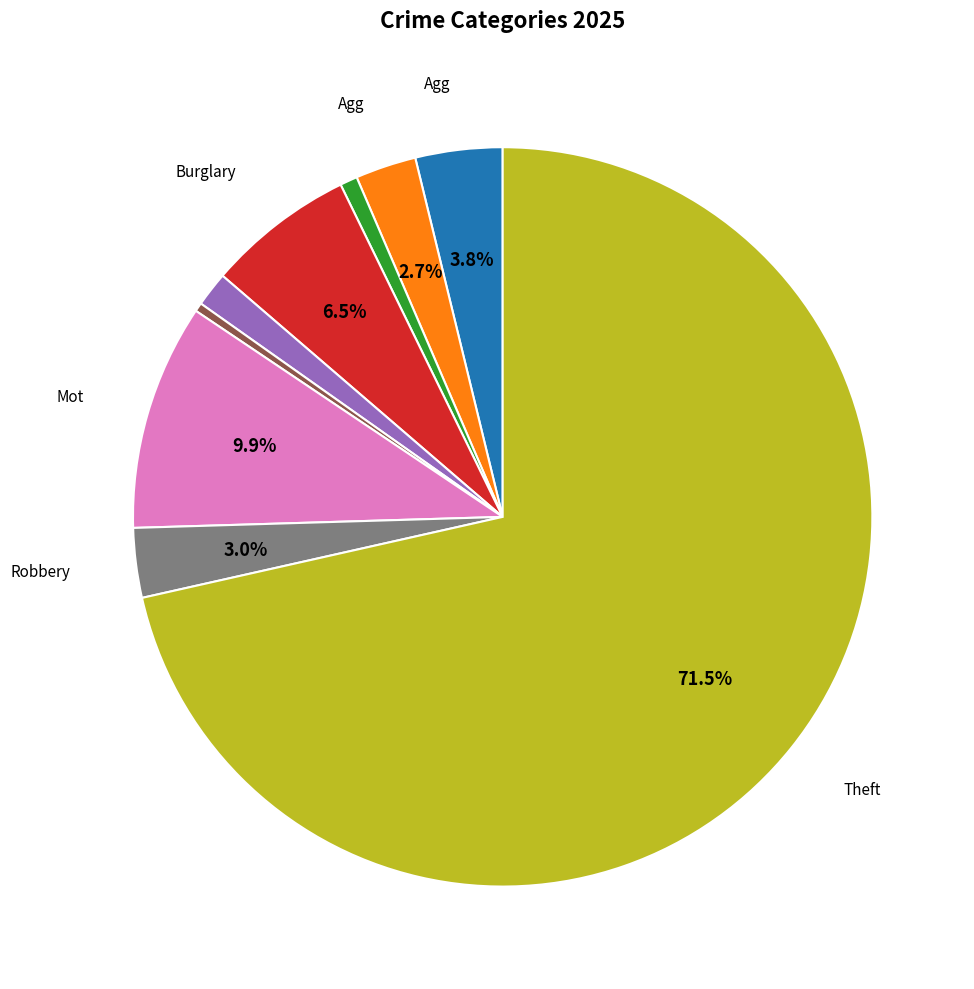

Does any single category account for the majority?

Yes